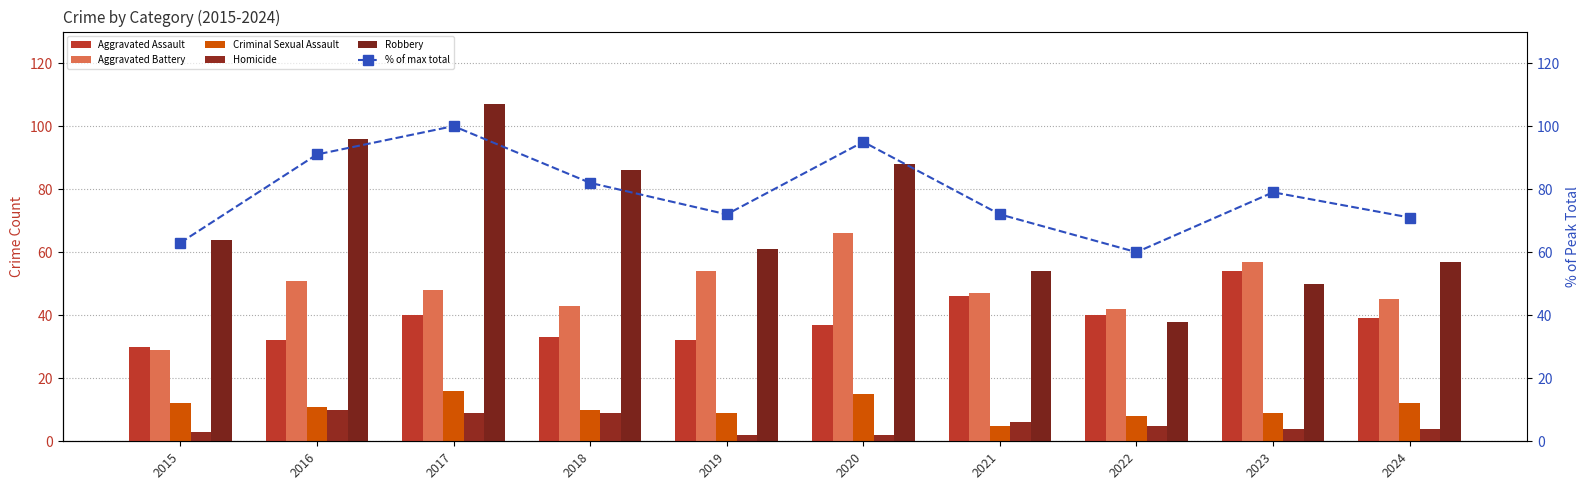

How many data points does each series have?

10